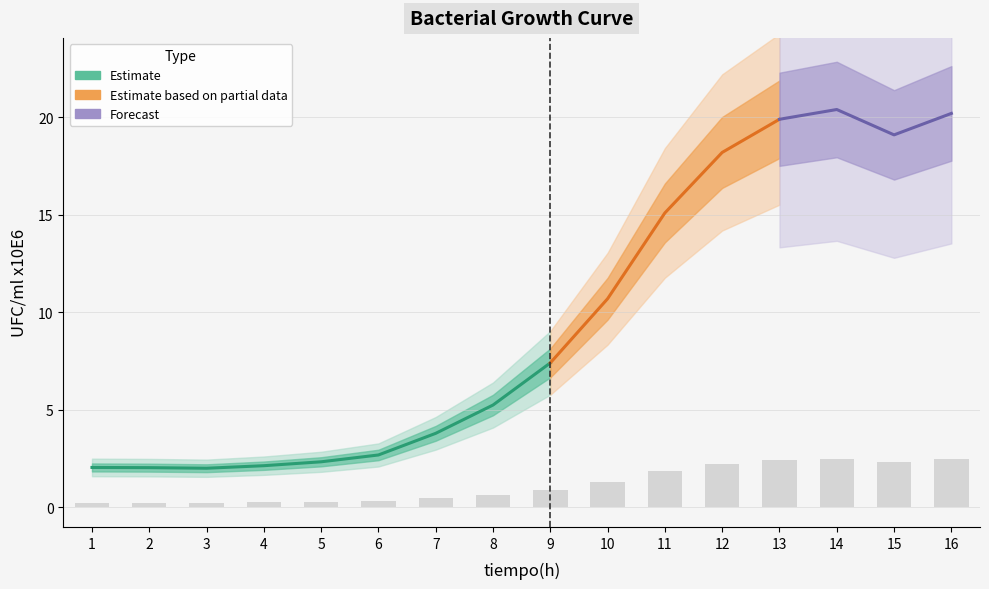

True or false: the data shows 0.1 at 1.

False